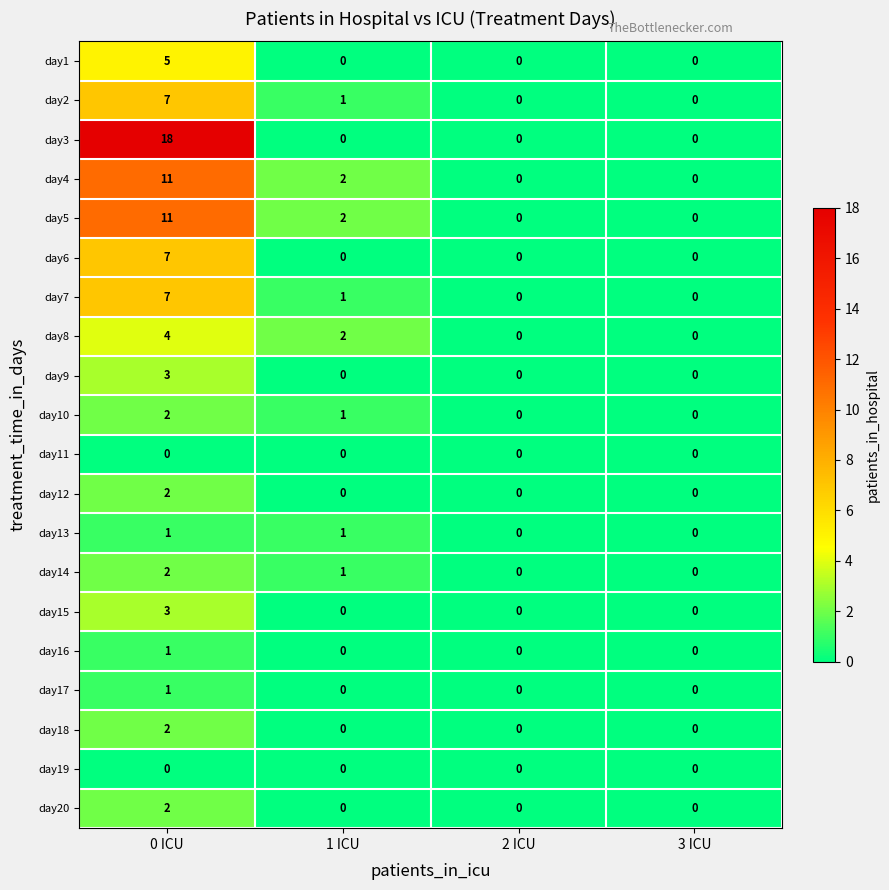

Which series has the largest total across all categories?

day3